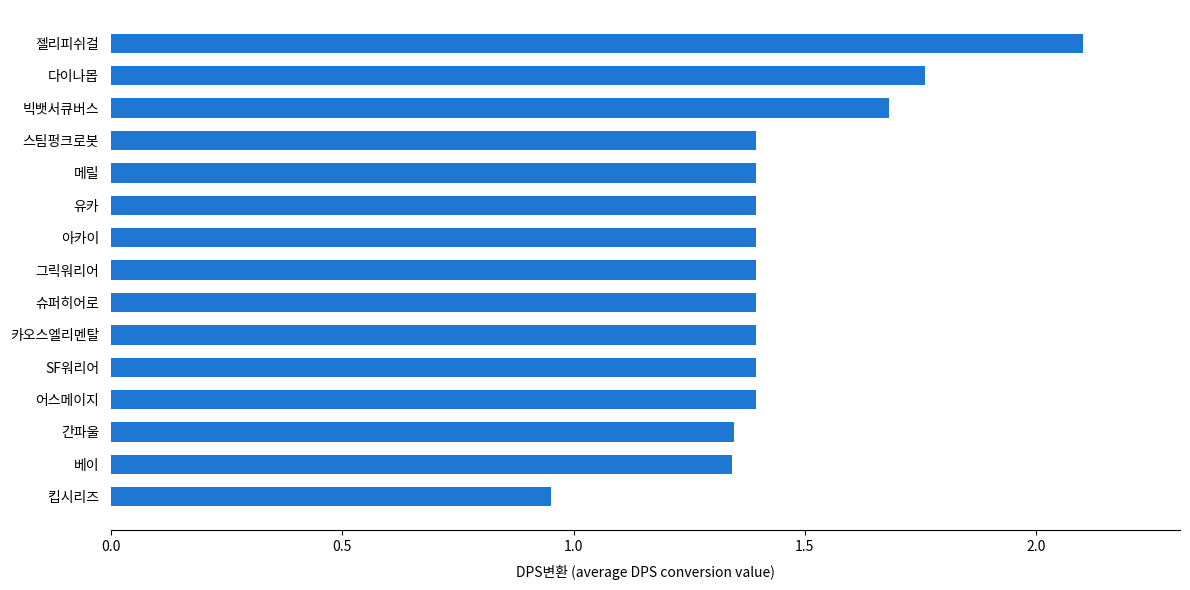

How many bars are there in total?

15